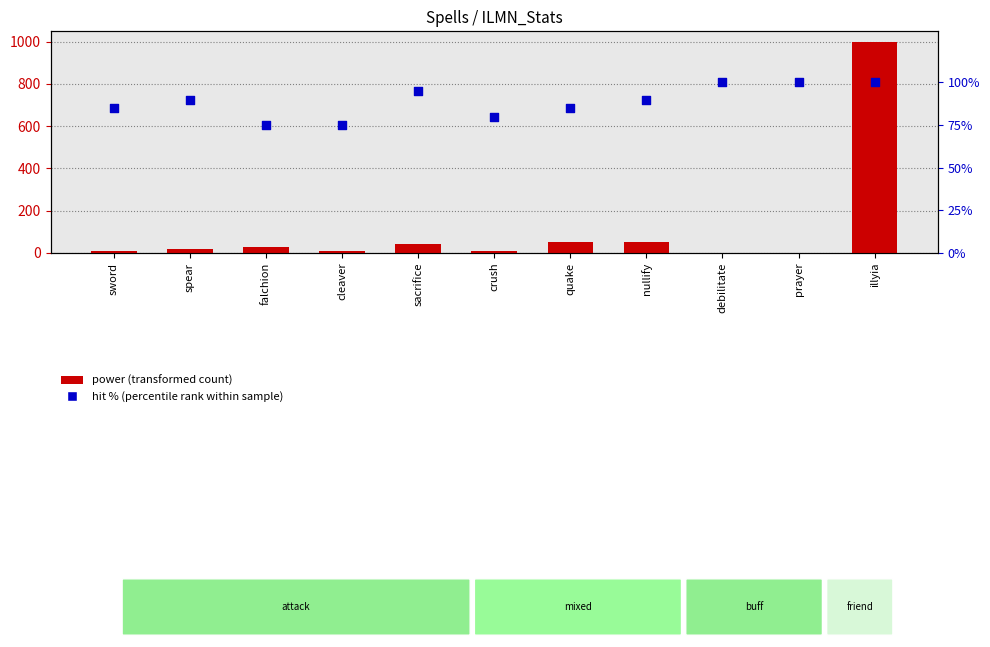

What is the total value across all series at sacrifice?

135